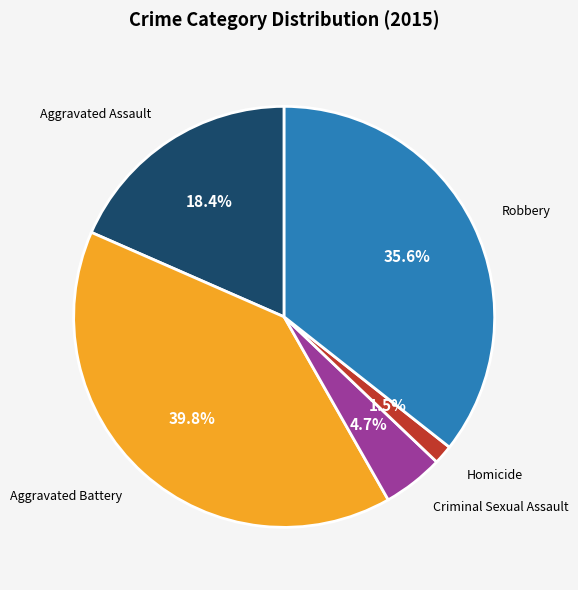

Is there any slice that represents more than half of the pie?

No